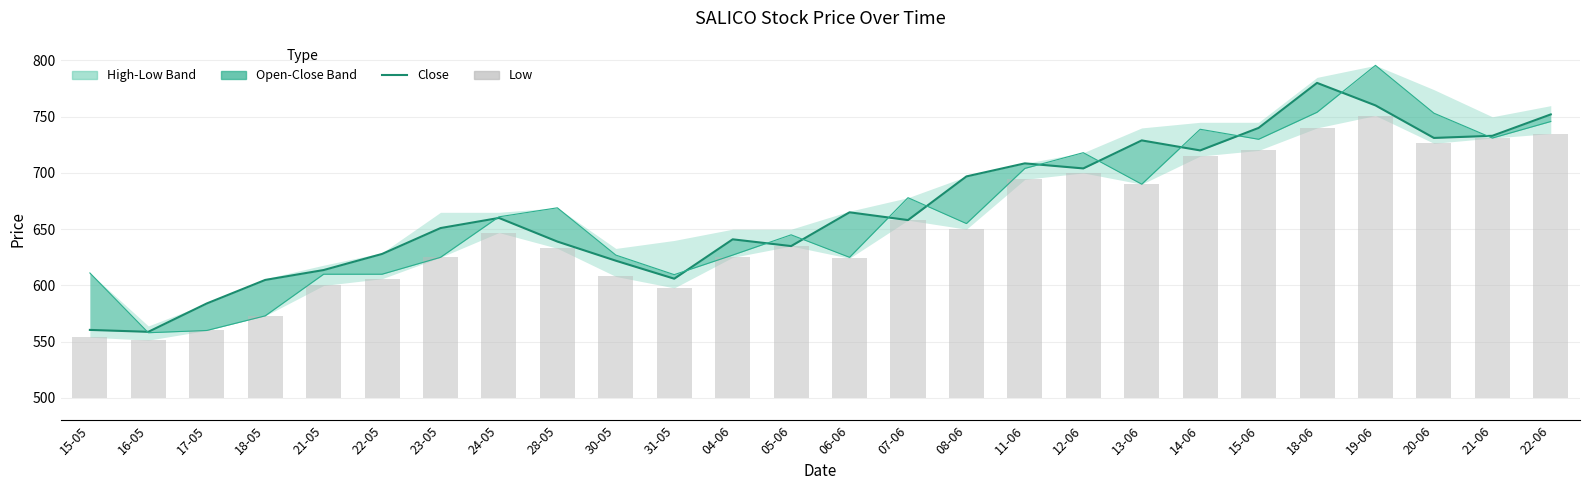

True or false: Open has a value of 165.6 at 11-06.

False